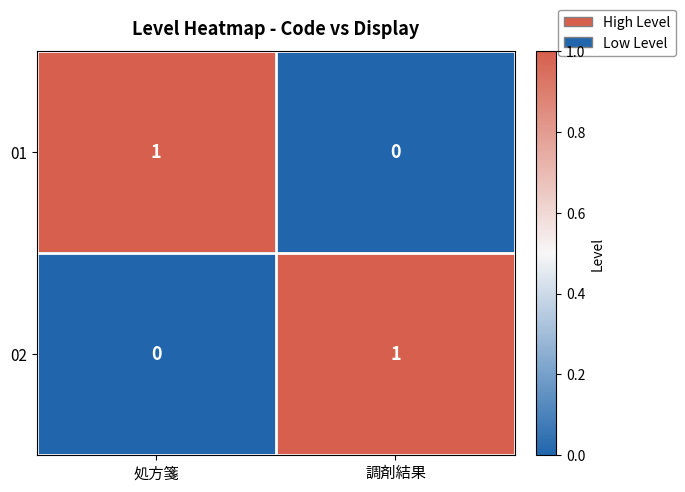

Reading left to right, list all the values displayed in this chart.

01: 1	0
02: 0	1